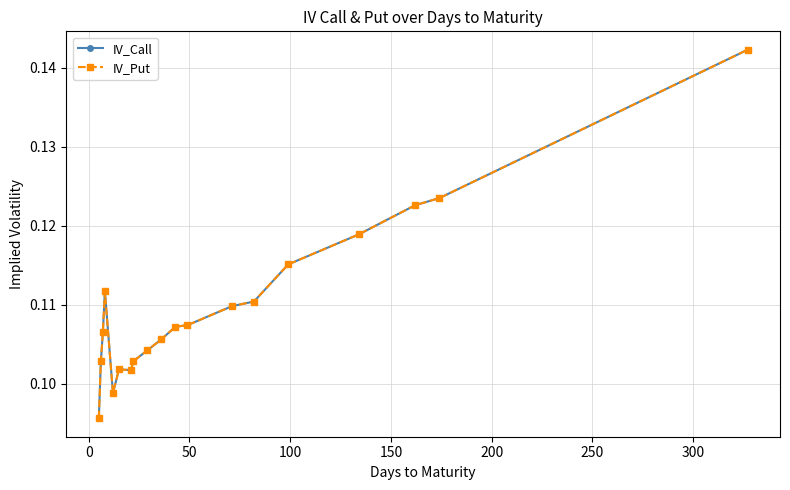

What is the value of the IV_Put point at the 12th from the left?

0.1